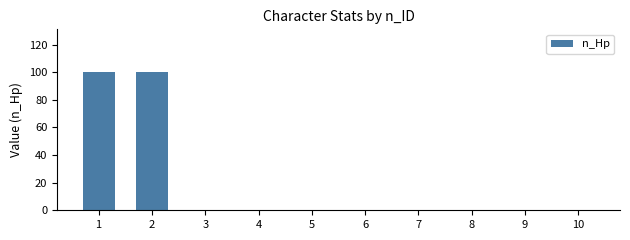

Reading left to right, extract all data points from this chart.

1=100	2=100	3=0	4=0	5=0	6=0	7=0	8=0	9=0	10=0